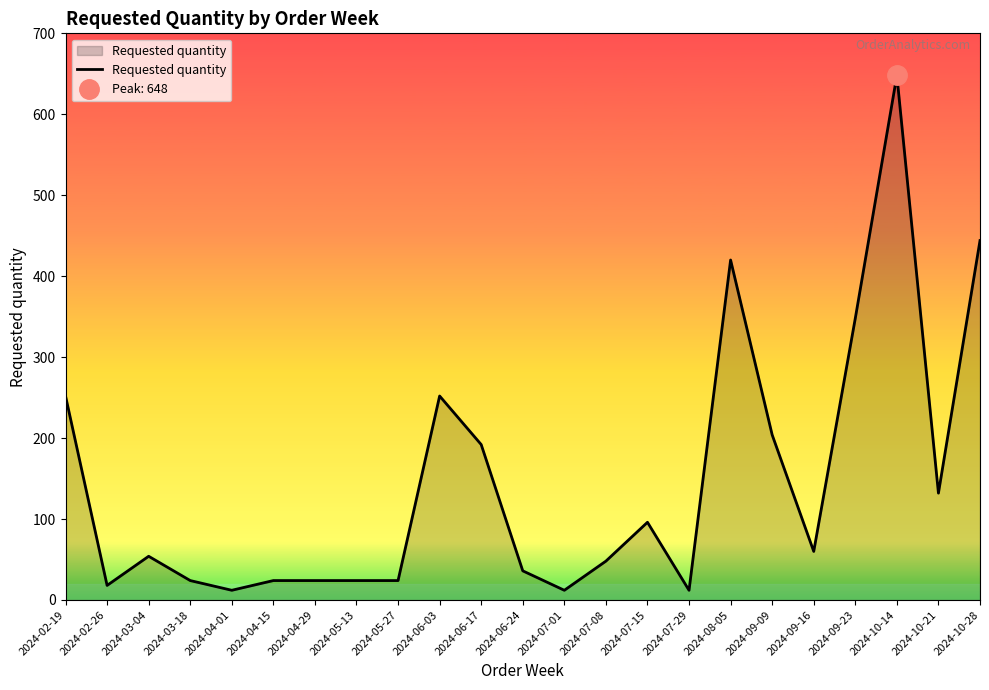

Read the value at 2024-10-14, to the nearest 10.

650